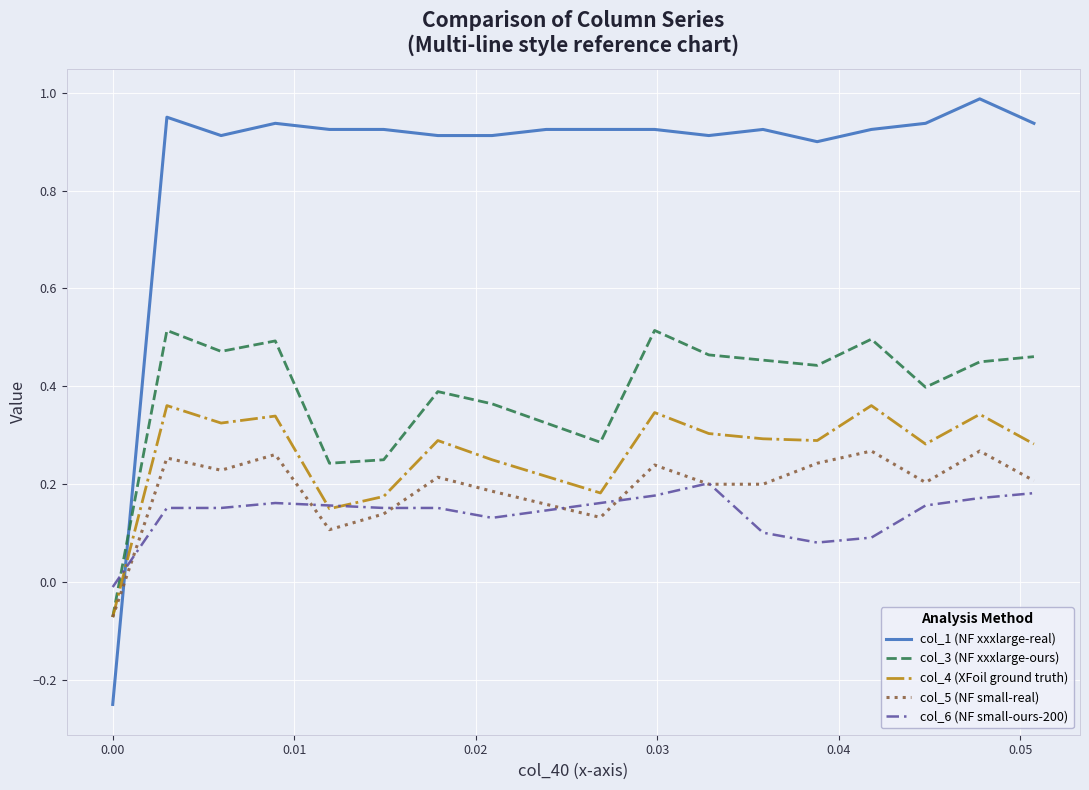

Which series has the widest spread of values?

col_1 (NF xxxlarge-real)